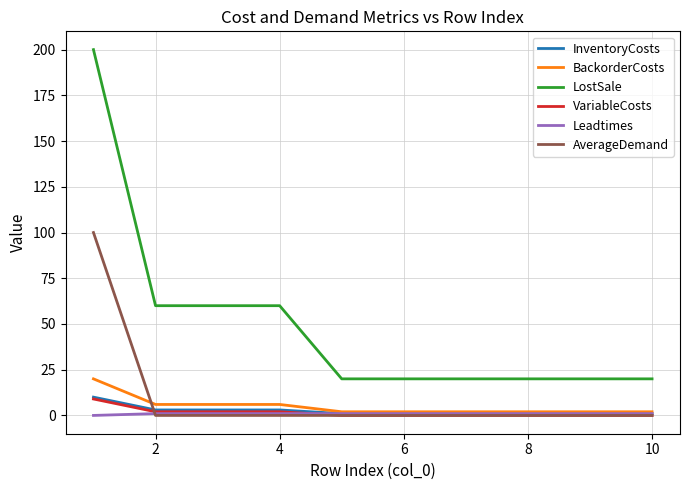

Which series has the largest total across all categories?

LostSale